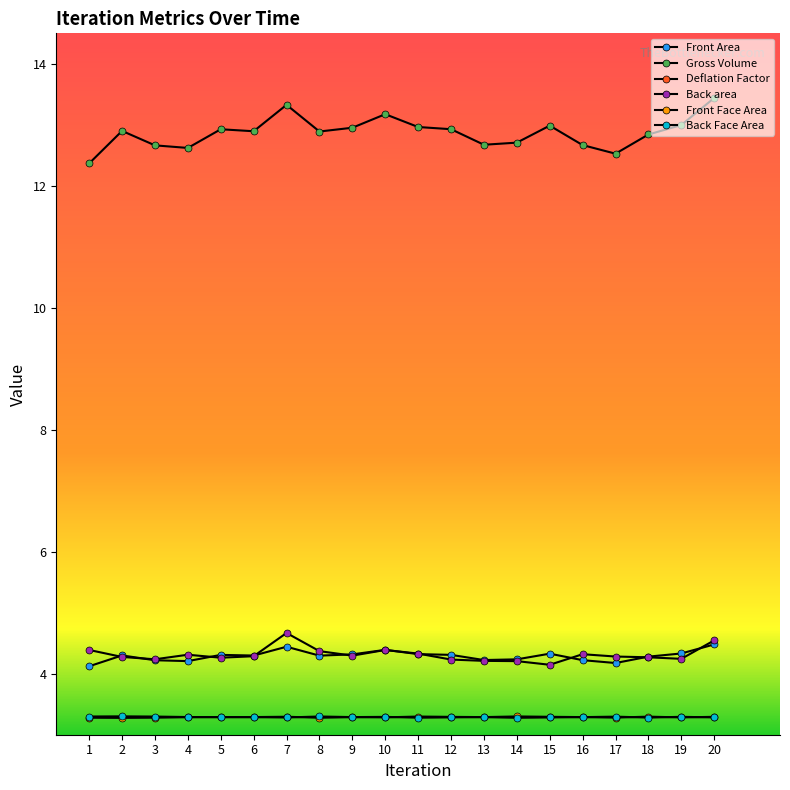

What is the sum of the Back area values at 8 and 9?

8.7